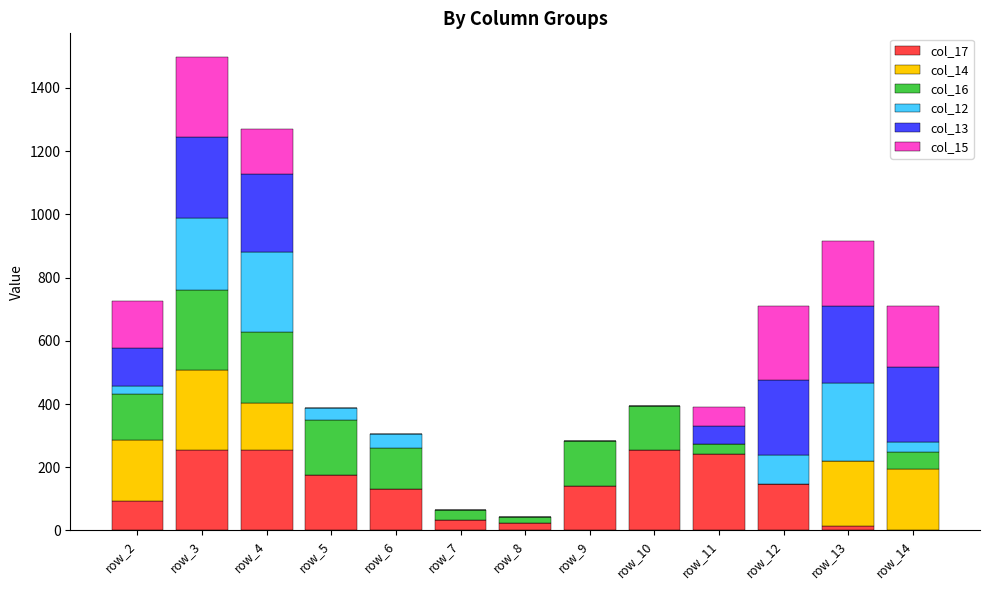

At which category is the sum across all series the highest?

row_3